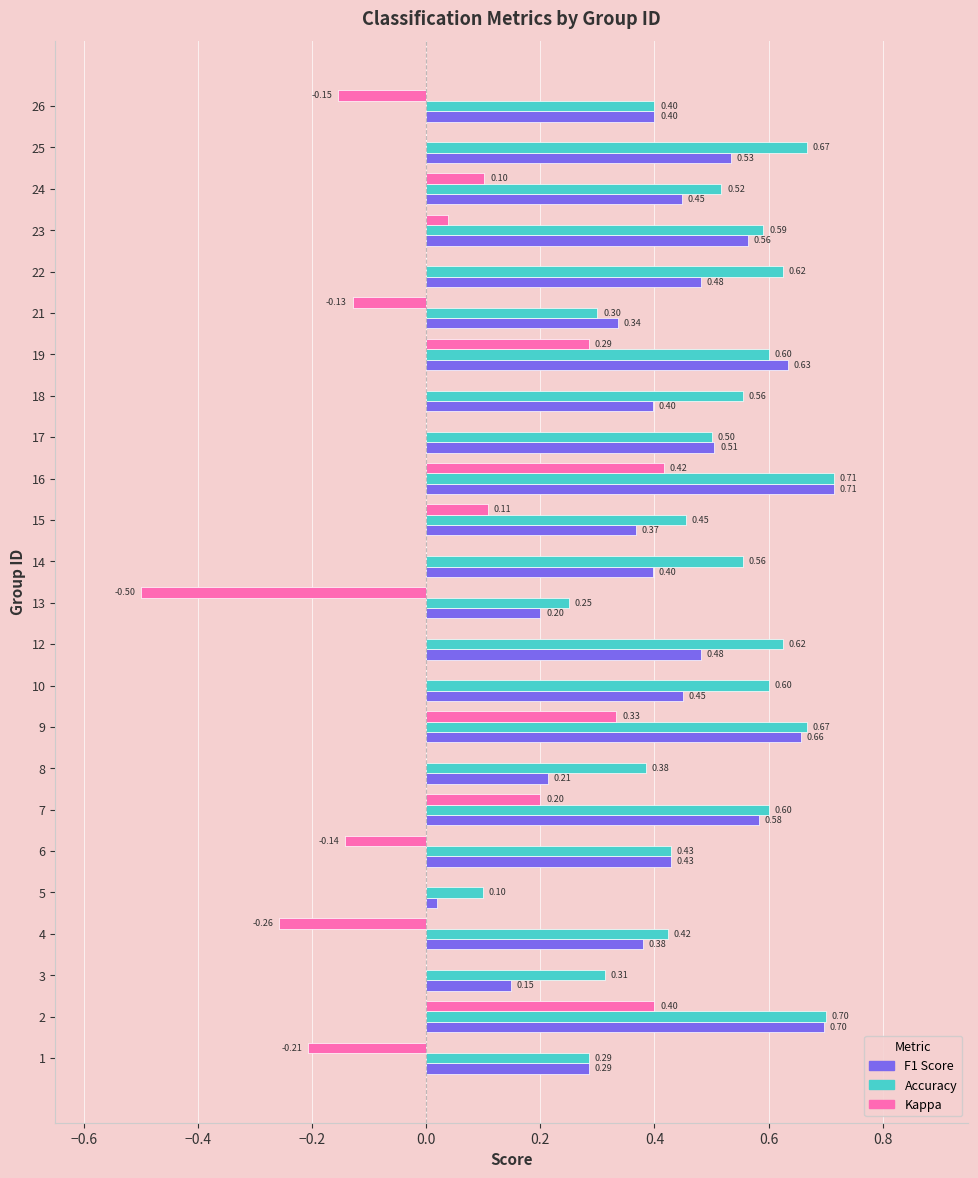

Which series has the largest total across all categories?

Accuracy